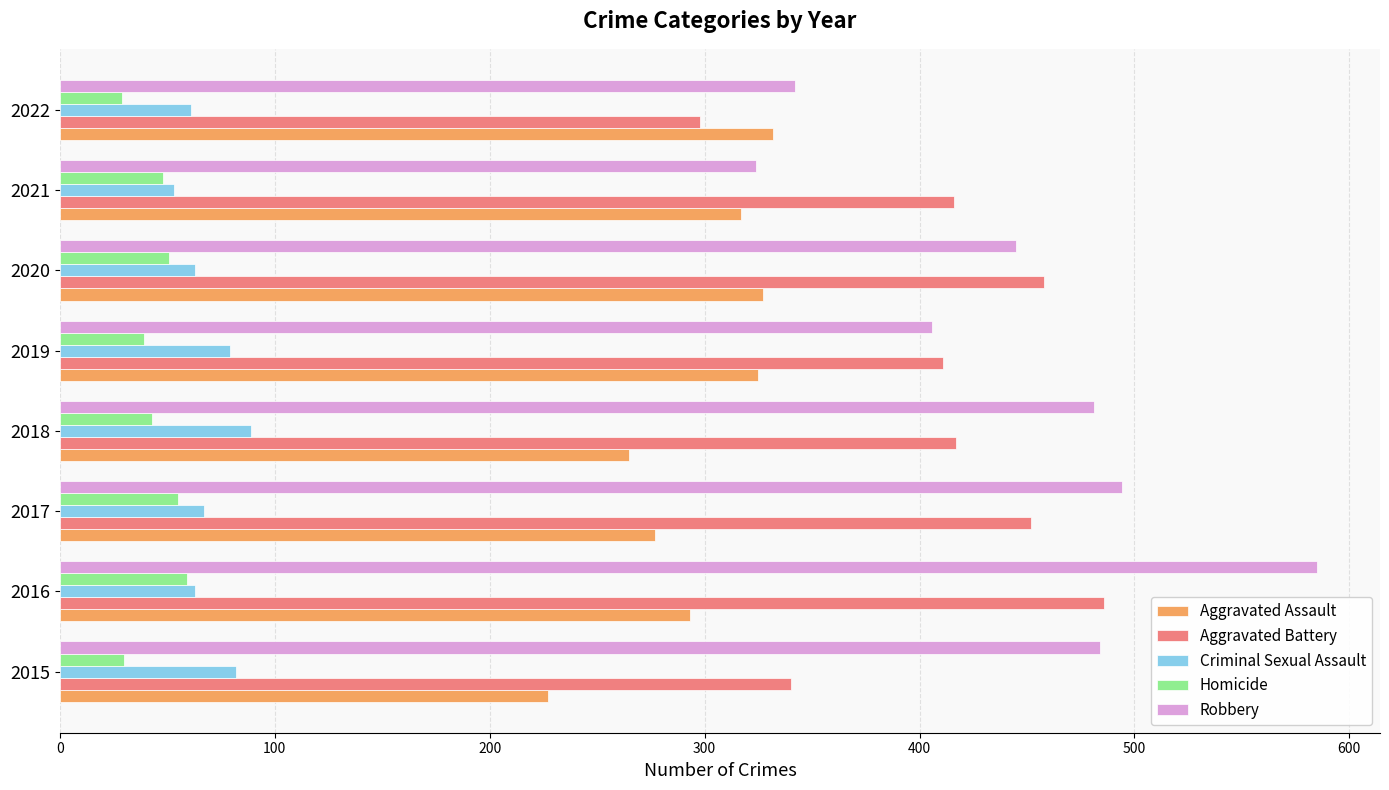

What value does the Aggravated Assault series have at 2017?

277